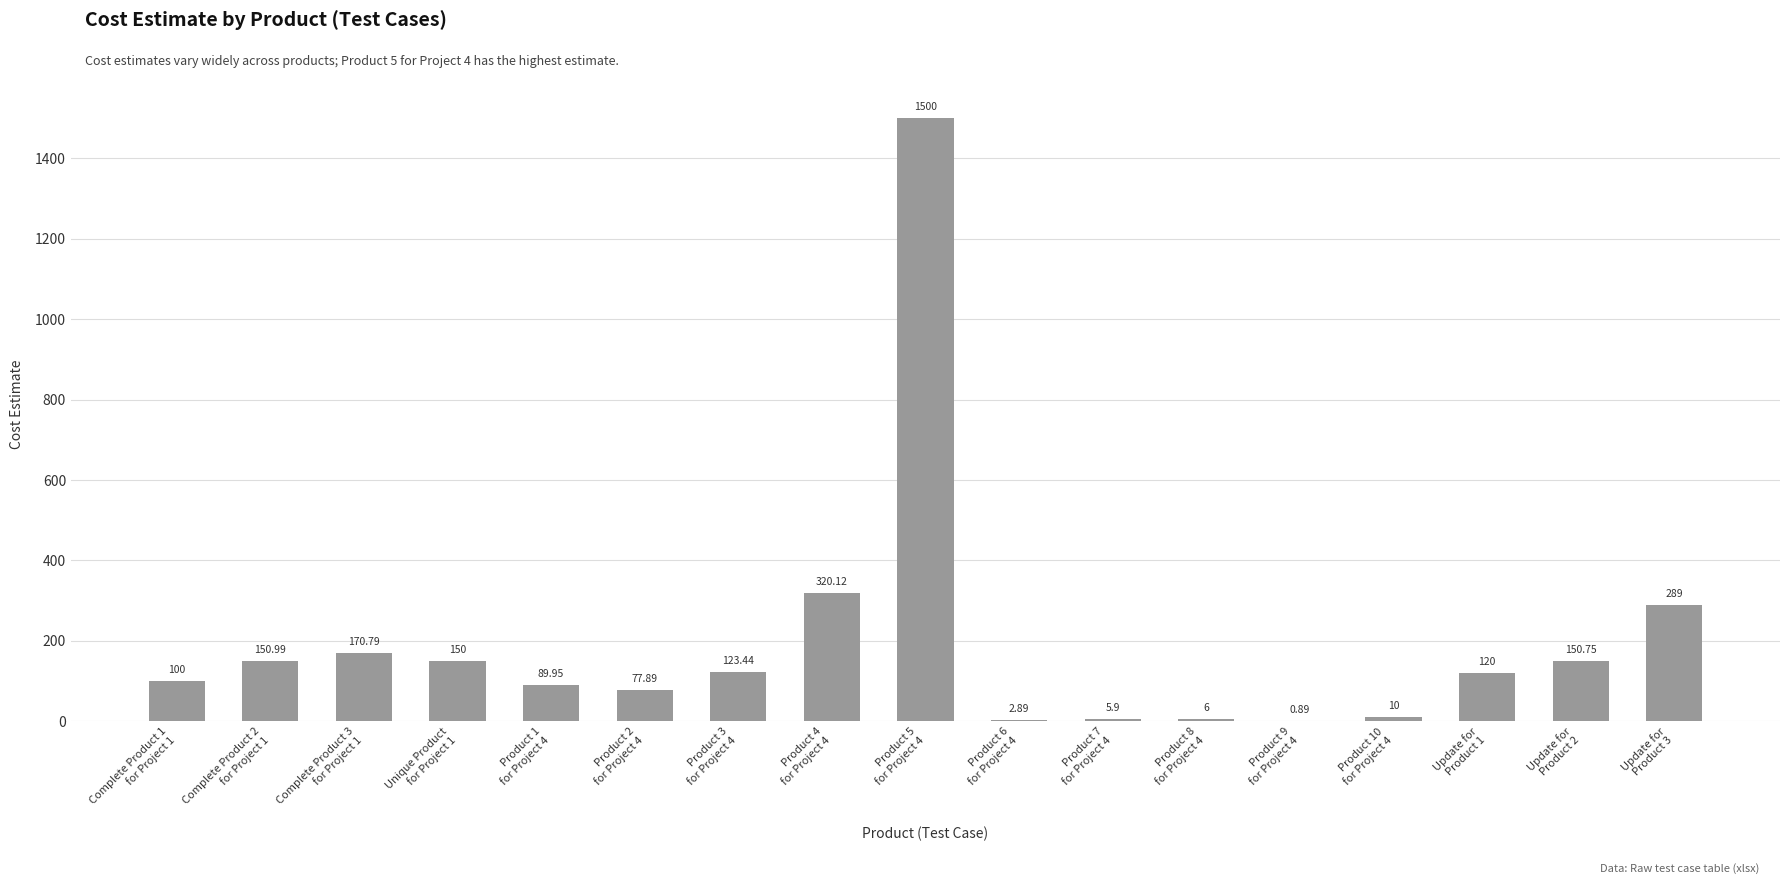

What value does the data have at Product 10
for Project 4?

10.0